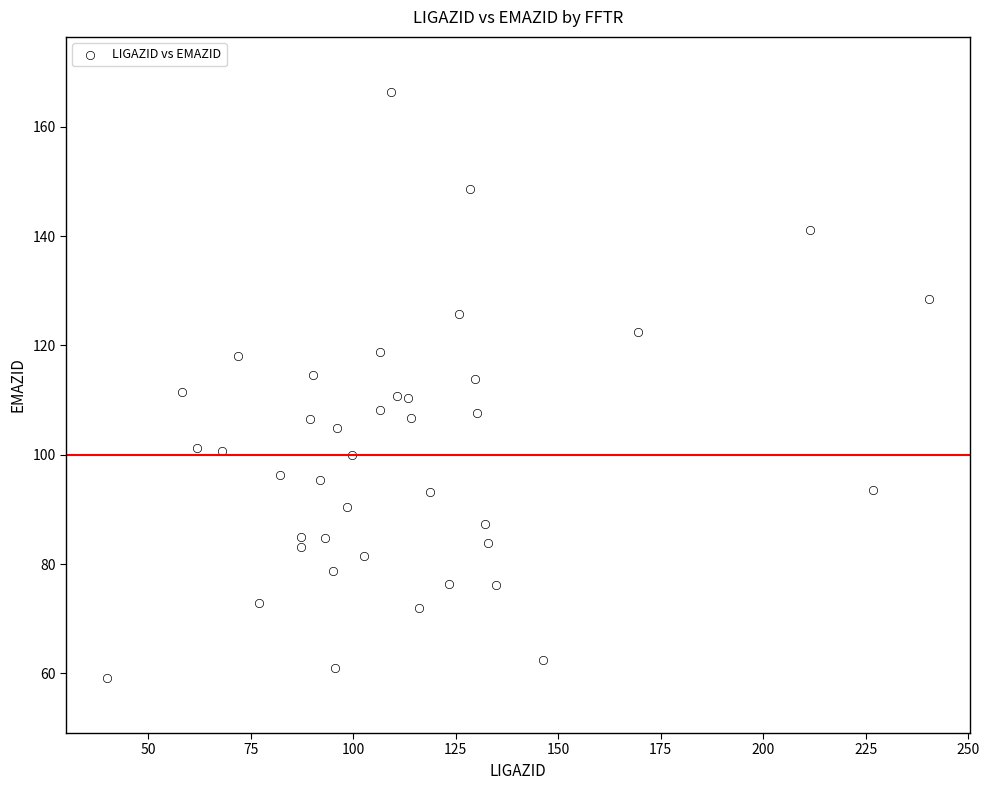

What is the range of Y values (max minus min)?

107.3